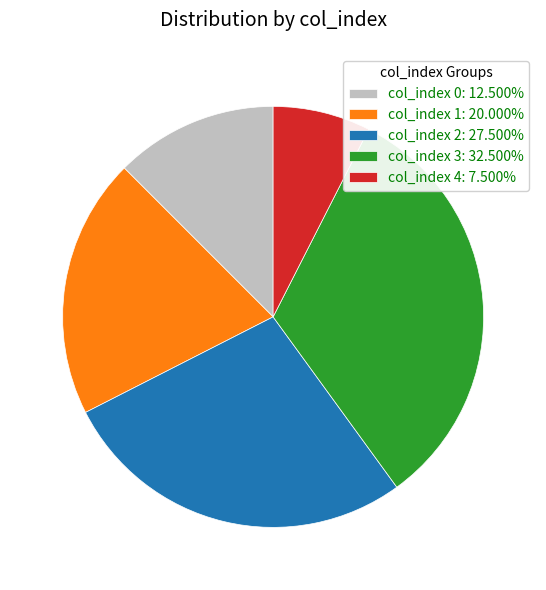

Approximately how many times larger is the value at col_index 4: 7.500% compared to col_index 2: 27.500%?

0.3